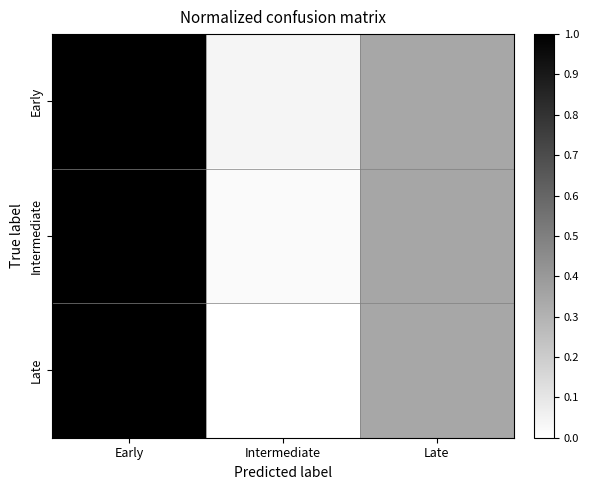

Which category has the lowest value across all series?

Intermediate